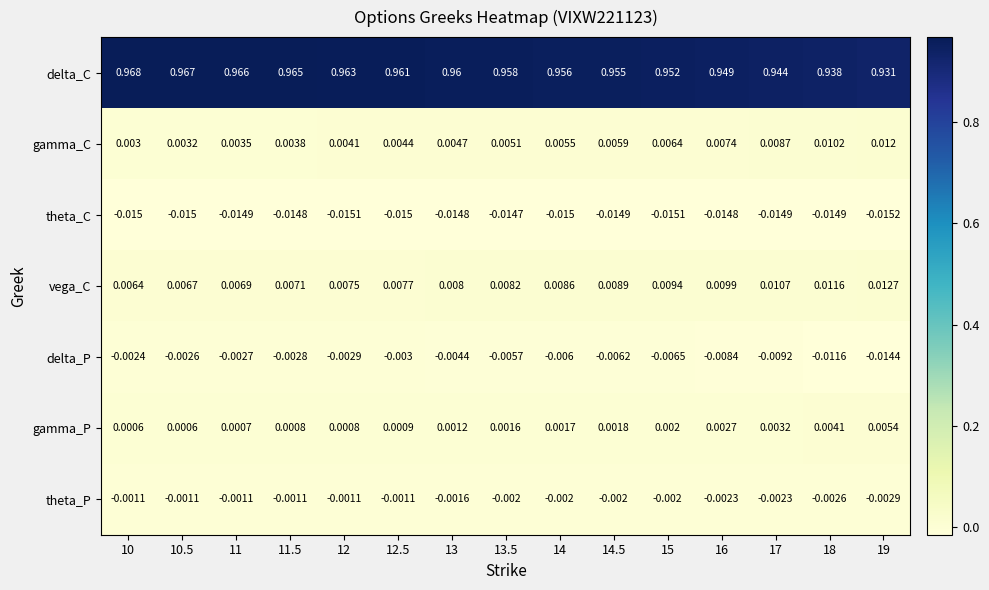

Between 14 and 15, which series saw the biggest shift?

delta_C